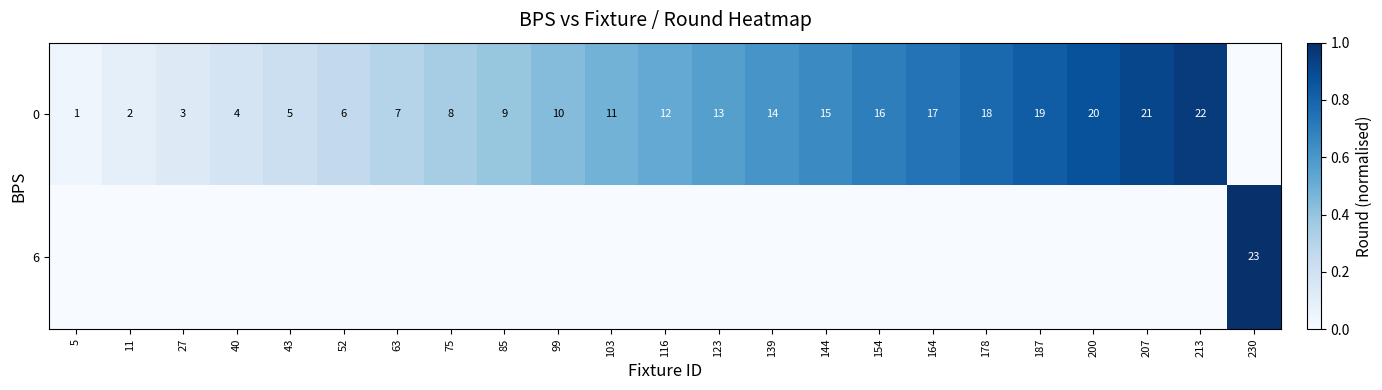

Rank the categories by row_0 value from highest to lowest.

213, 207, 200, 187, 178, 164, 154, 144, 139, 123, 116, 103, 99, 85, 75, 63, 52, 43, 40, 27, 11, 5, 230